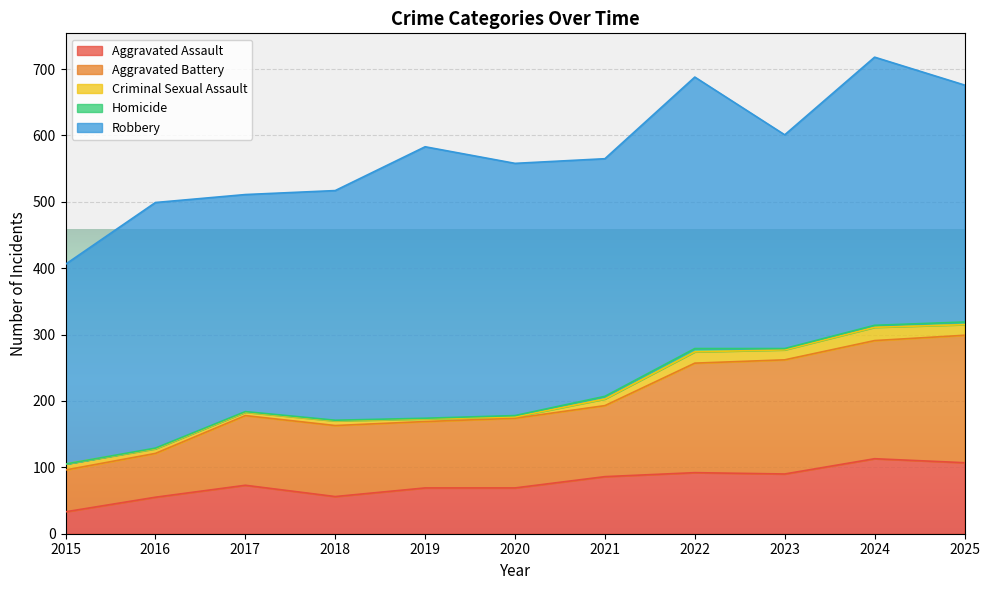

What is the value of the Criminal Sexual Assault point at the 1st from the left?

9